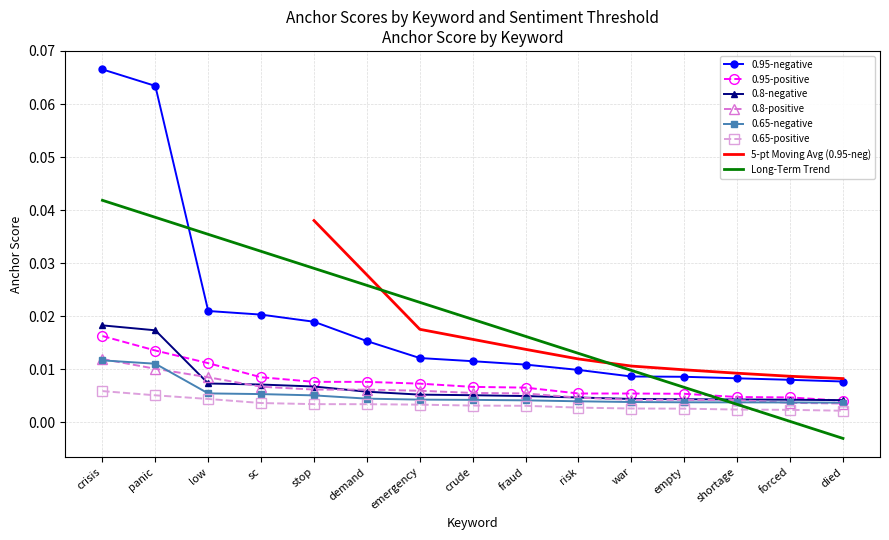

True or false: 0.95-negative and 0.8-negative intersect in this chart.

False